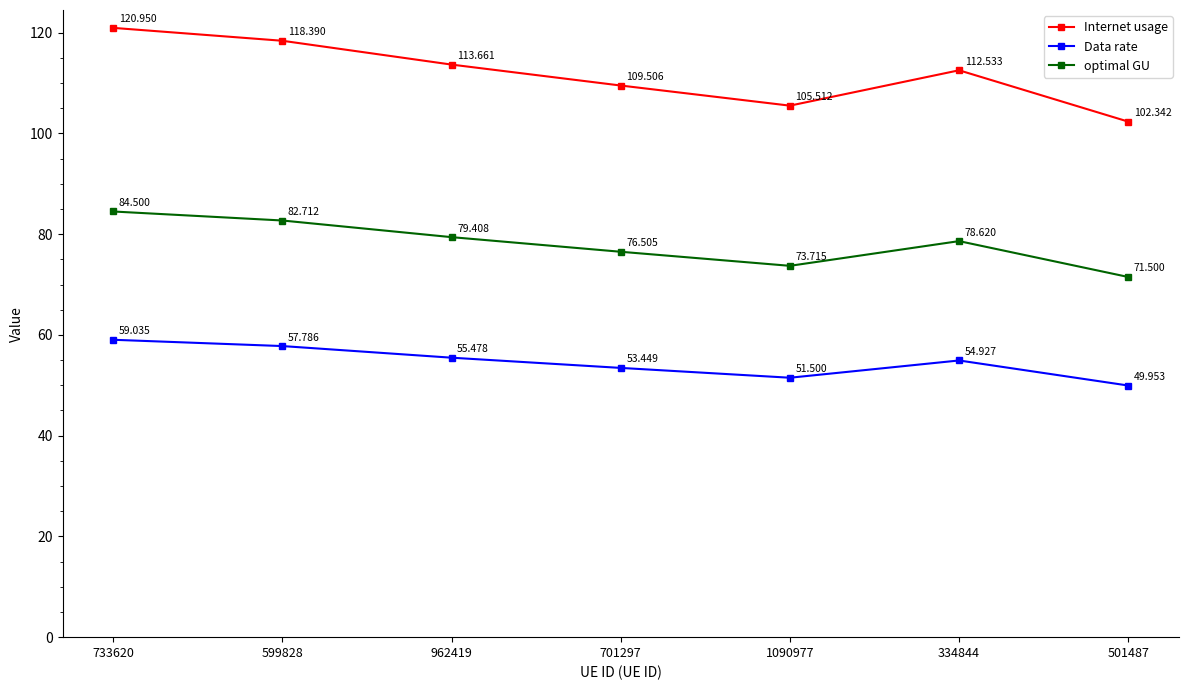

At which label does Internet usage first exceed 112?

733620